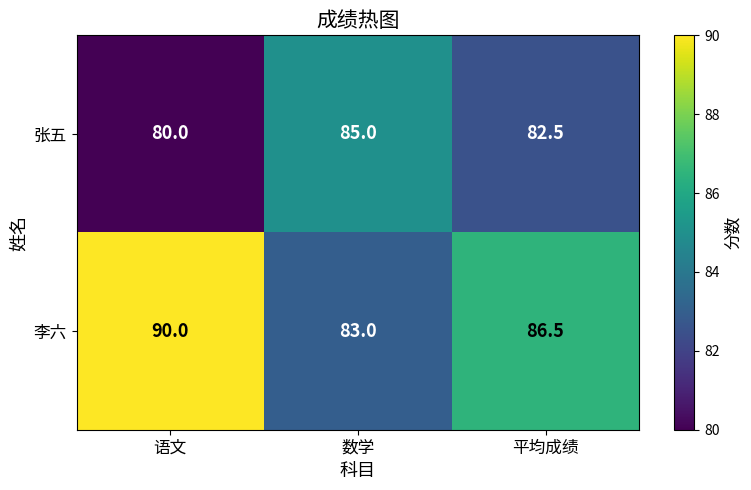

At how many categories does at least one series exceed 87?

1